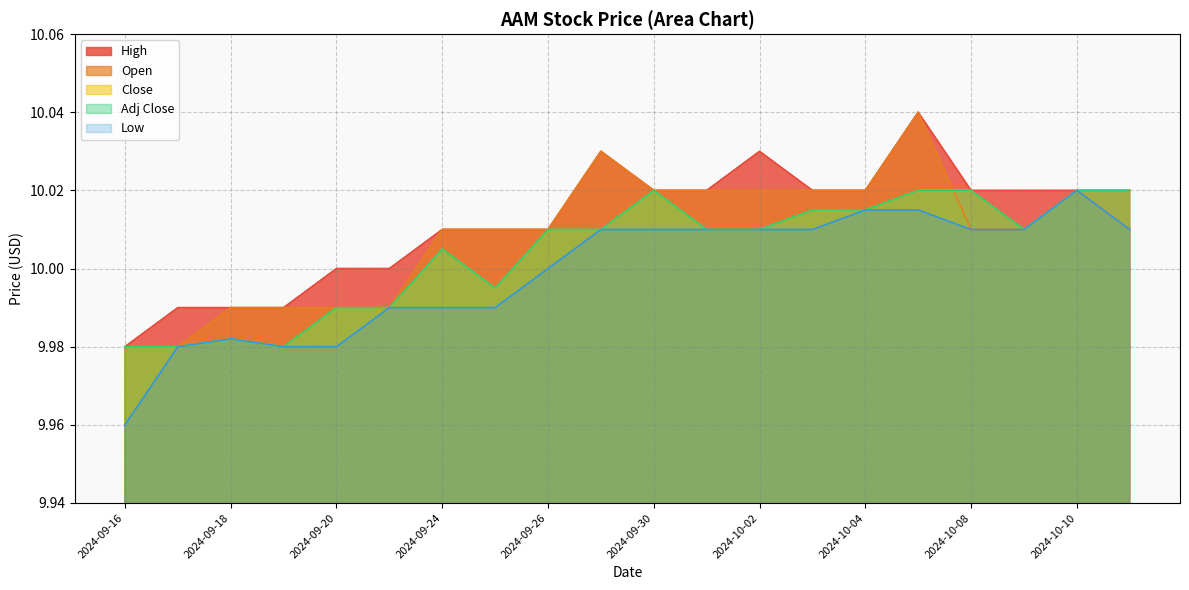

What value does the High series have at 2024-09-23?

10.0